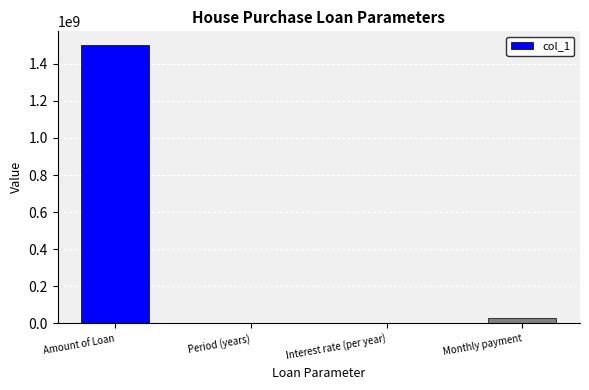

How many values exceed 28999202?

2